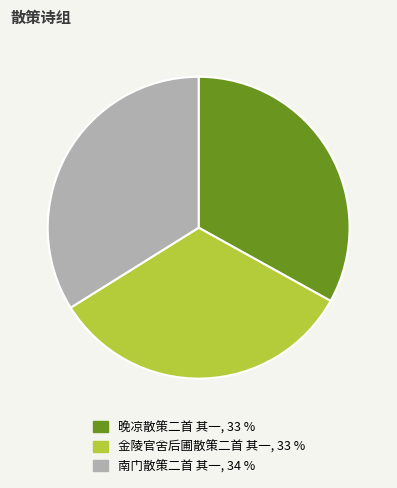

Combined, do 晚凉散策二首 其一 and 金陵官舍后圃散策二首 其一 account for over 50%?

Yes